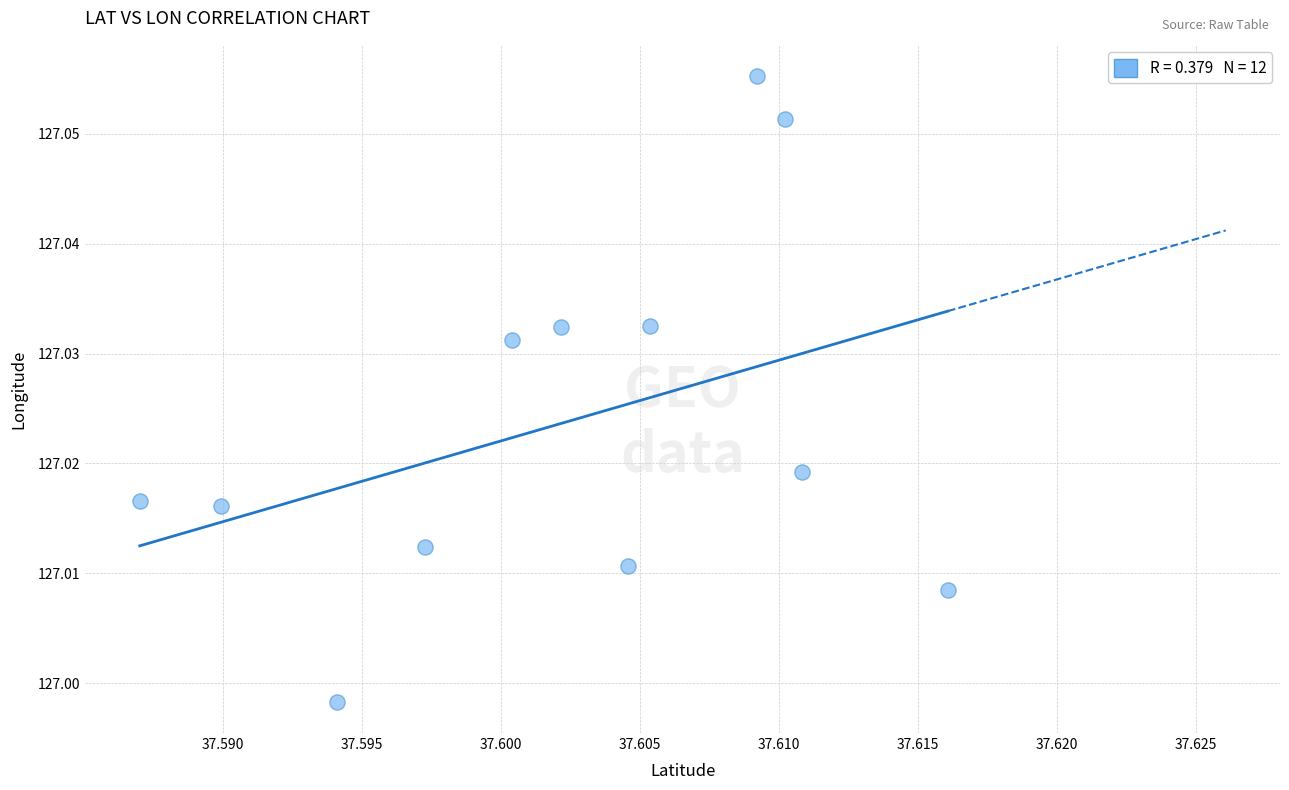

What is the average X value?

37.6